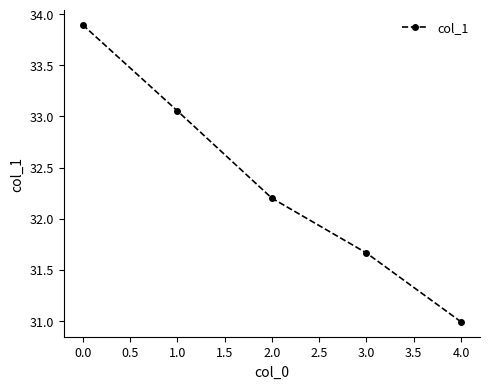

Which category has the lowest value across all series?

4.0